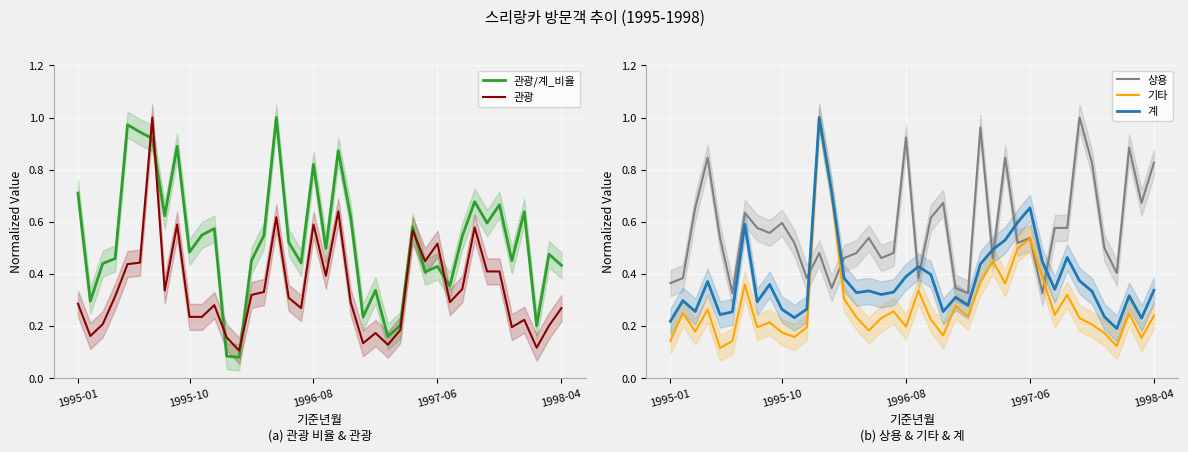

What is the difference between the second highest and minimum values in the 계 series?

0.5